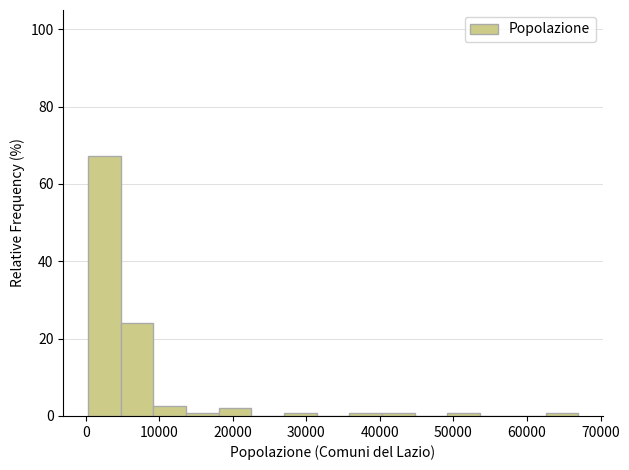

Over which range of the x-axis is the bar tallest?

0 to 5000